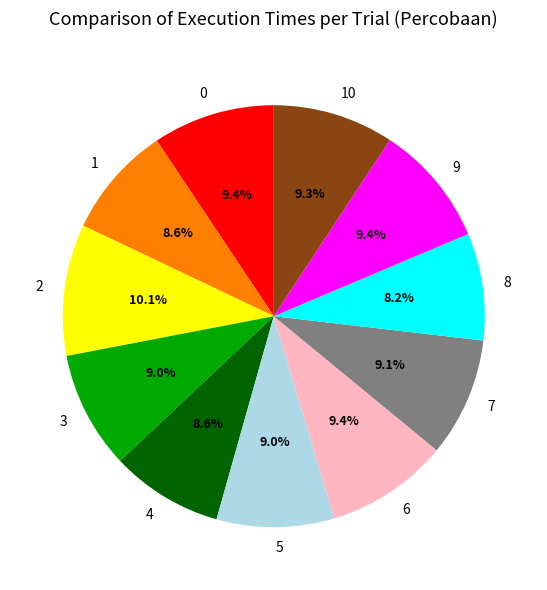

Is there any slice that represents more than half of the pie?

No